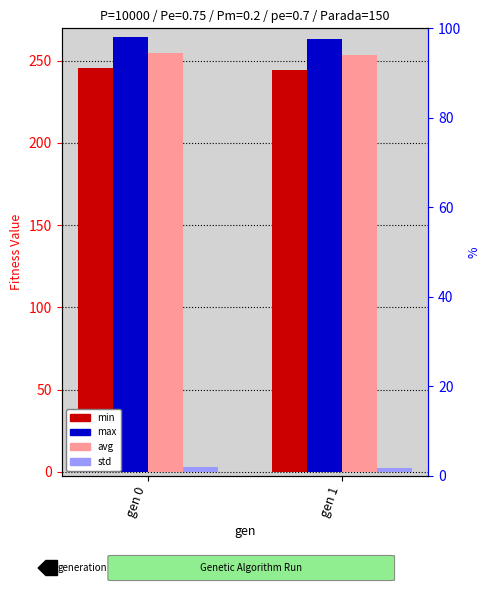

What are all the series names shown in the legend?

min, max, avg, std